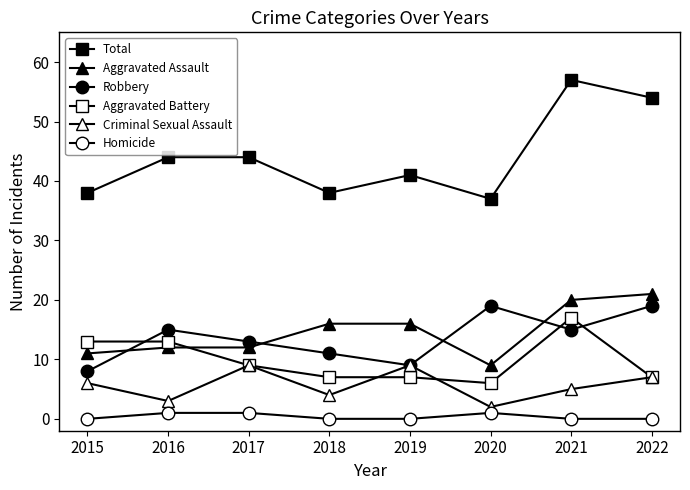

How many data points does each series have?

8